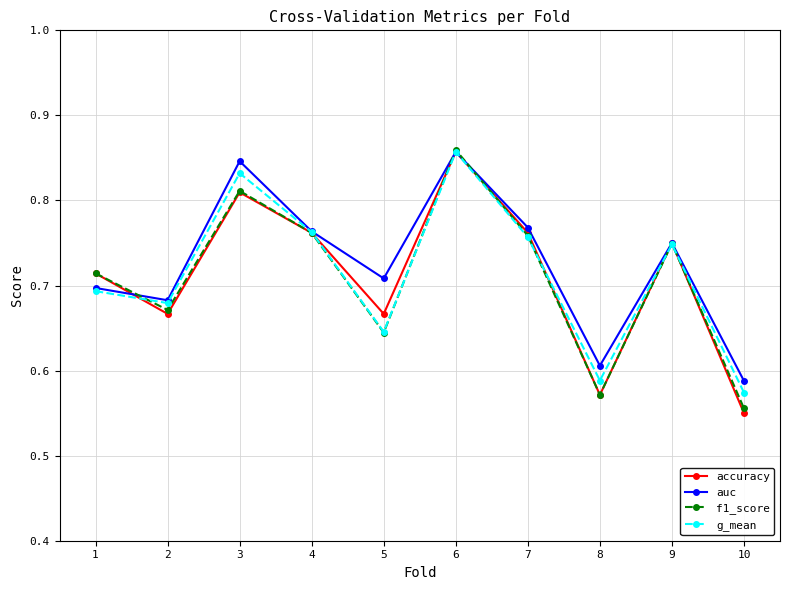

How many interior local peaks does the auc series have?

3